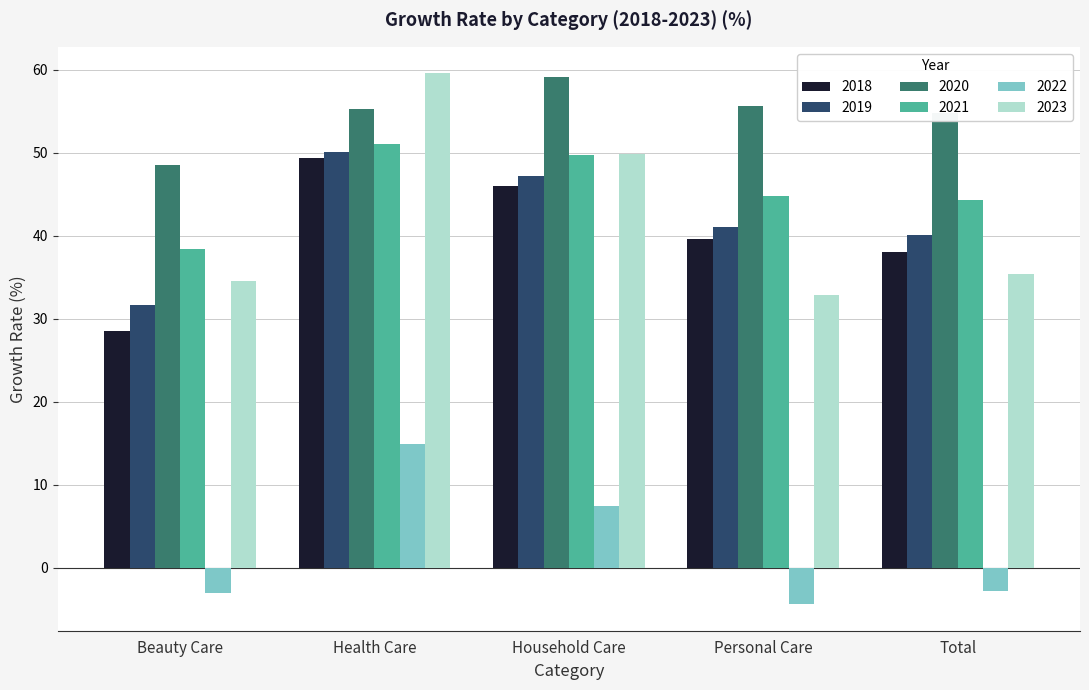

List the labels in order of 2023 value, smallest first.

Personal Care, Beauty Care, Total, Household Care, Health Care